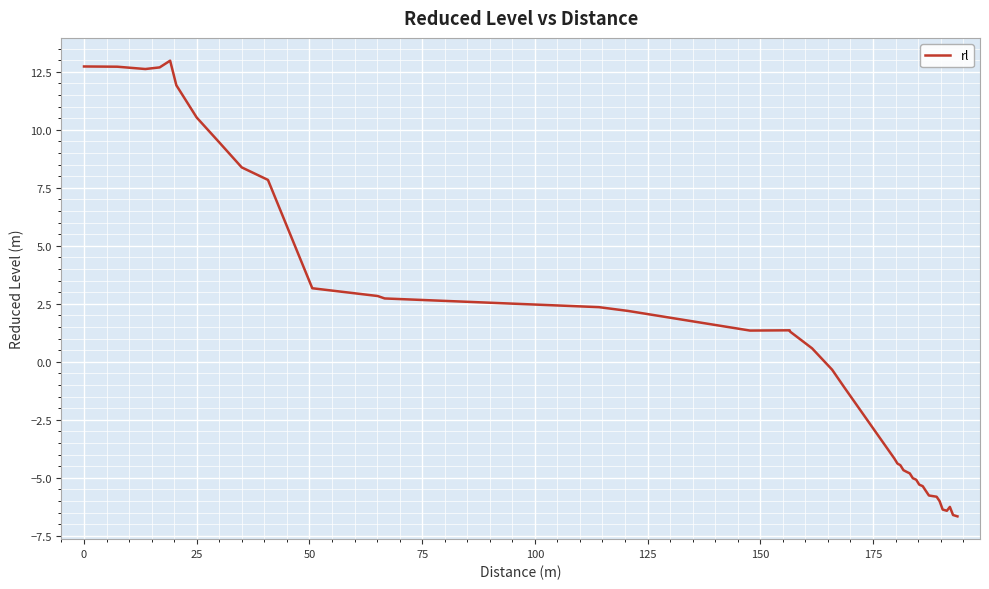

What is the maximum value shown in the chart?

13.0